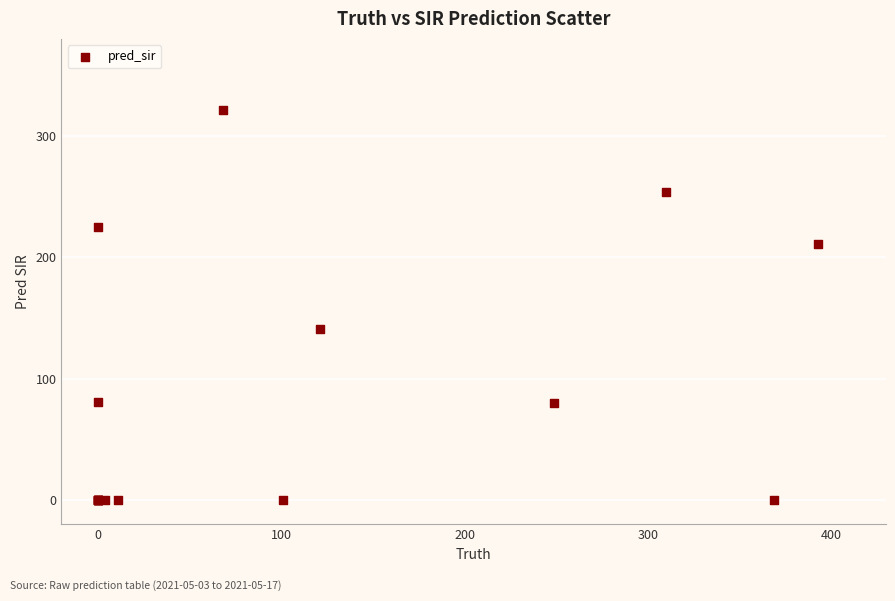

What Y value in the scatter plot is closest to 160?

141